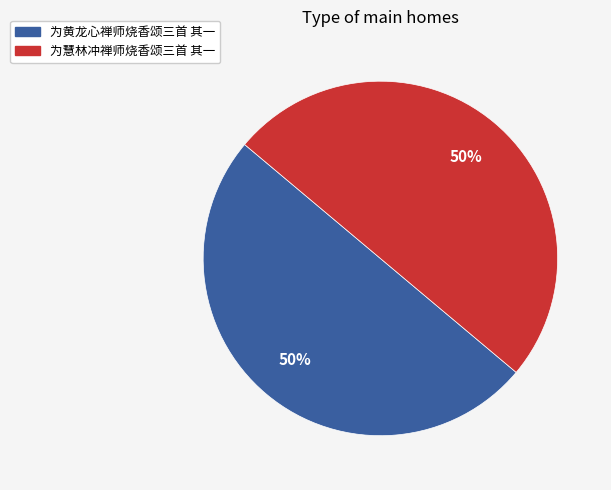

Combined, do 为黄龙心禅师烧香颂三首 其一 and 为慧林冲禅师烧香颂三首 其一 account for over 50%?

Yes